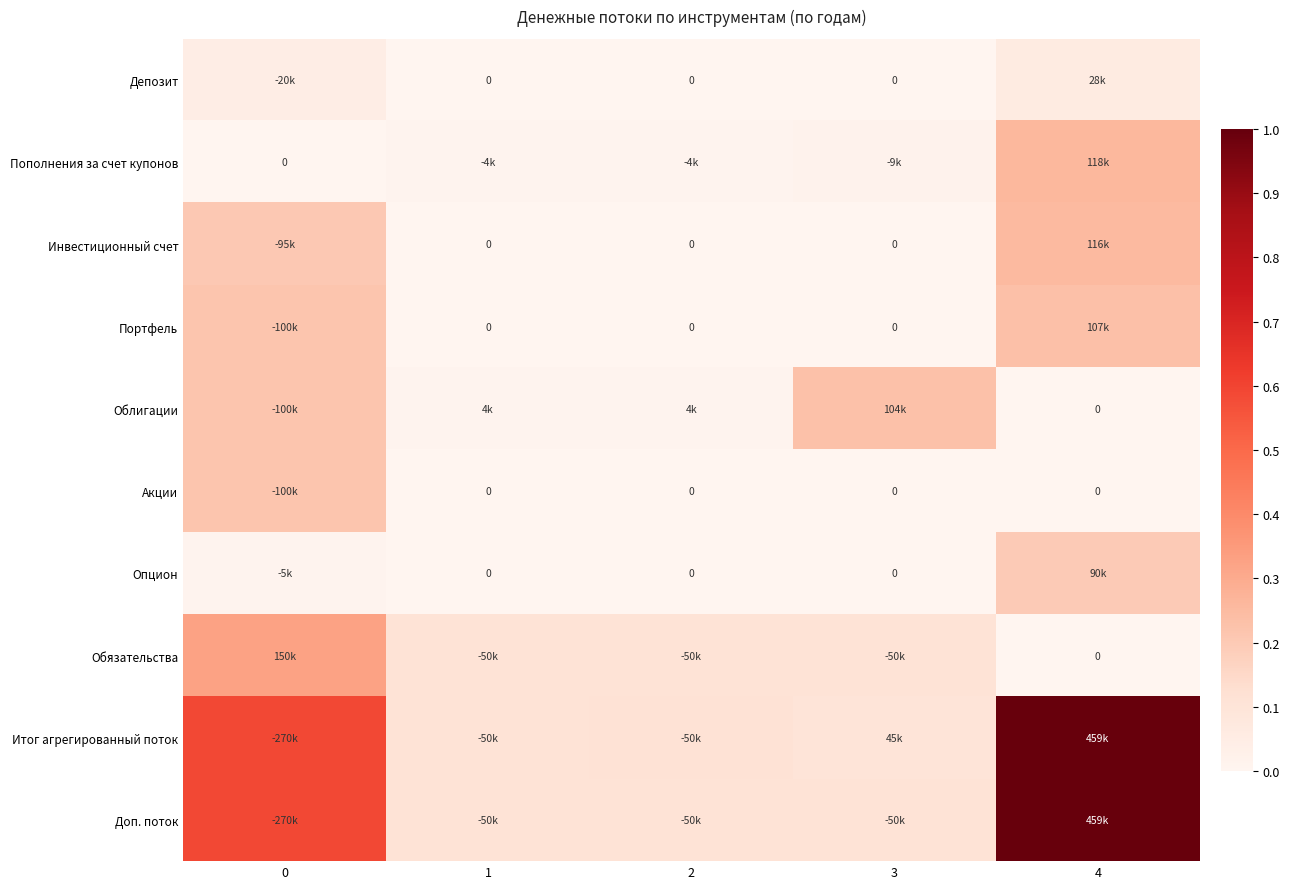

Is it true that Портфель equals 0.2 at 0?

True